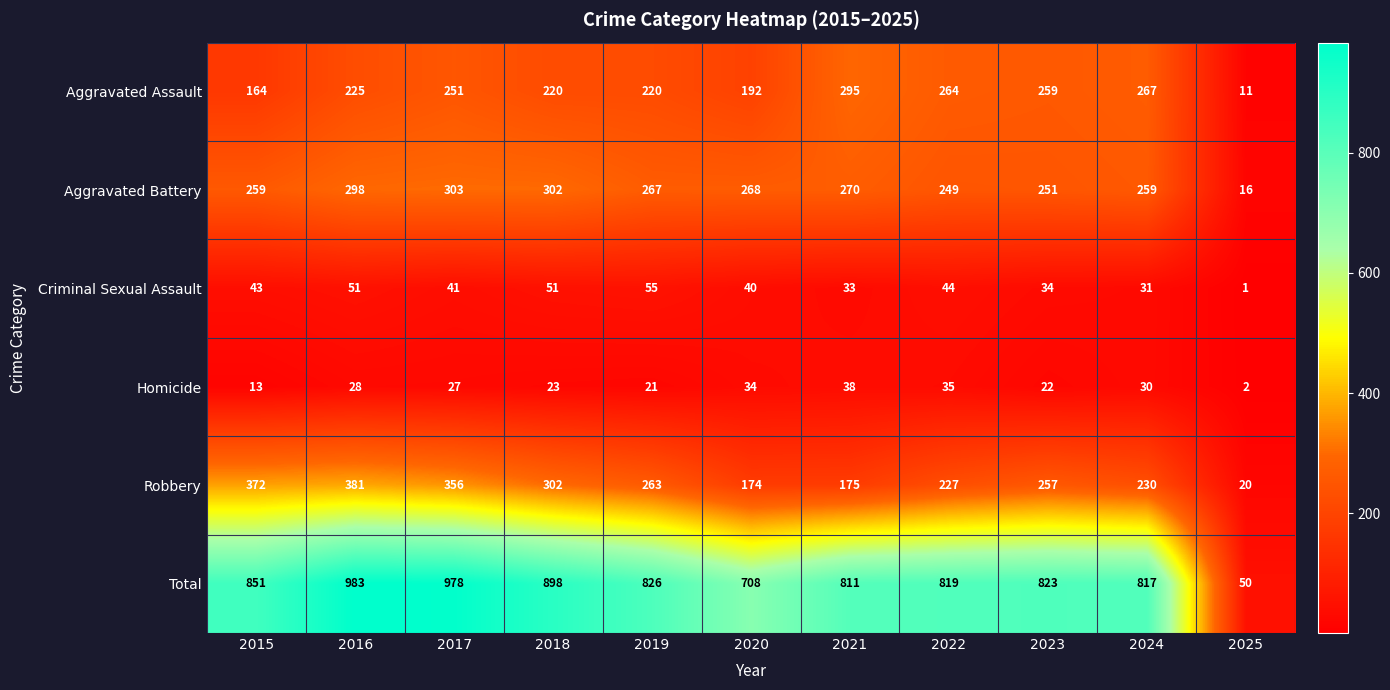

What is the highest value of the Aggravated Assault series?

295